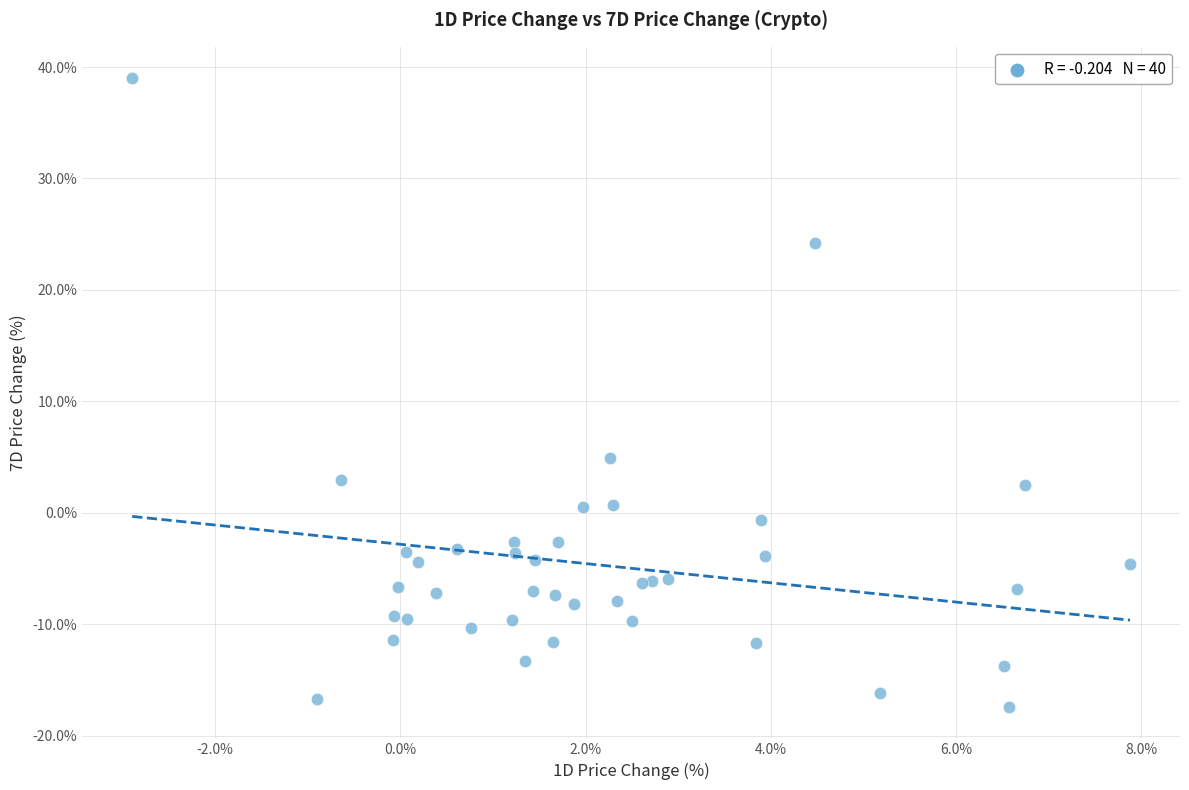

What Y value in the scatter plot is closest to 10?

4.9